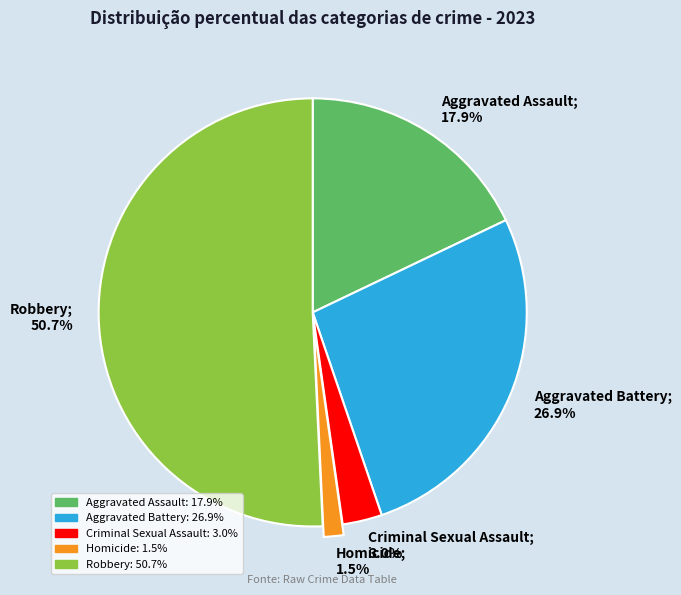

To the nearest percent, what is the average slice percentage?

20%